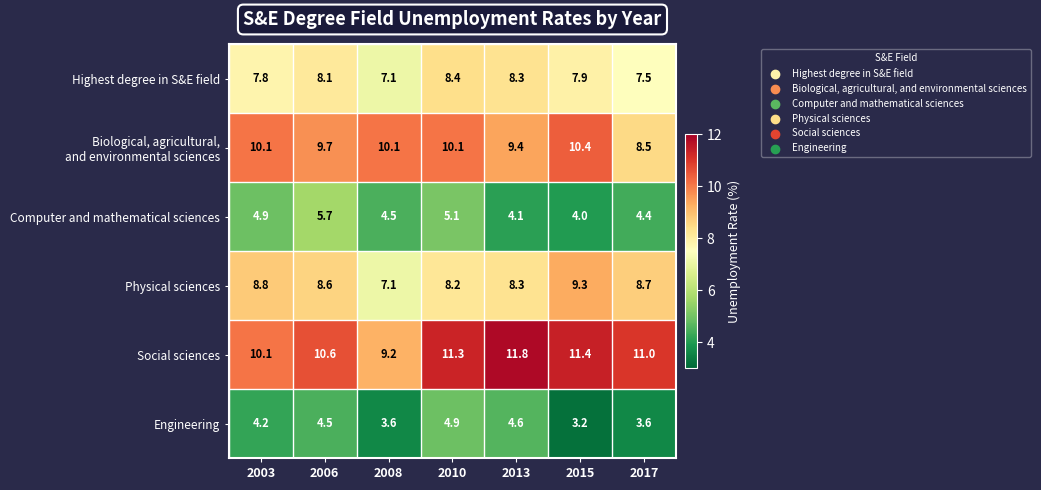

The Social sciences series shows 15.5 at 2015. True or false?

False